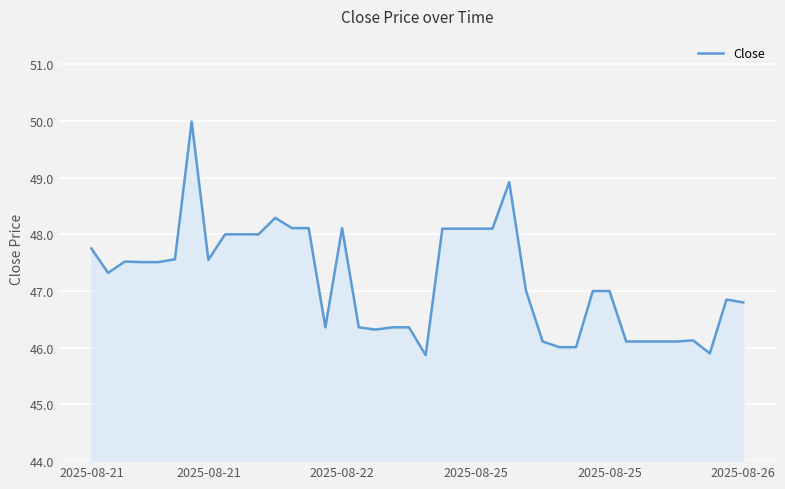

How many lines are shown in the chart?

1